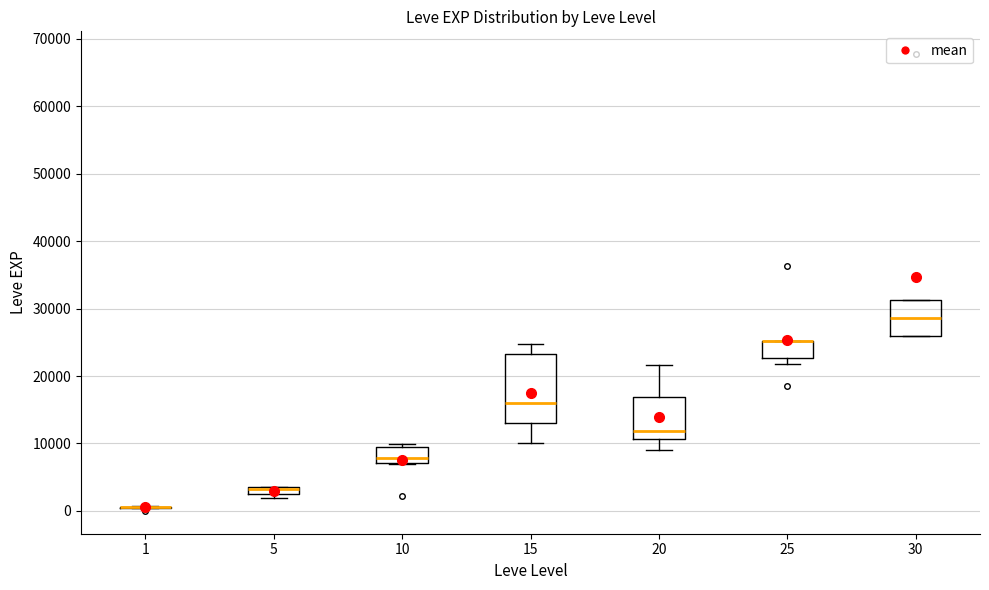

Where is the upper edge of the box at x = 10 on the y-axis? The values are not printed on the chart, so give them approximately, as read against the axis.

9000